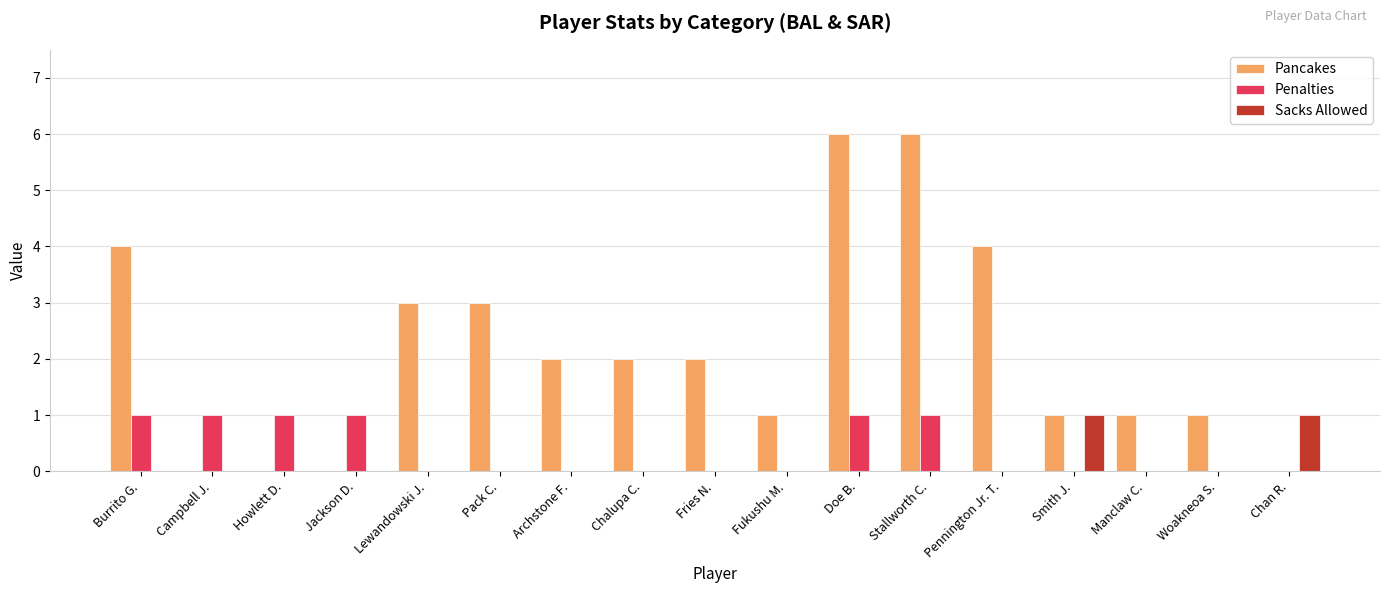

What is the total value across all series at Pennington Jr. T.?

4